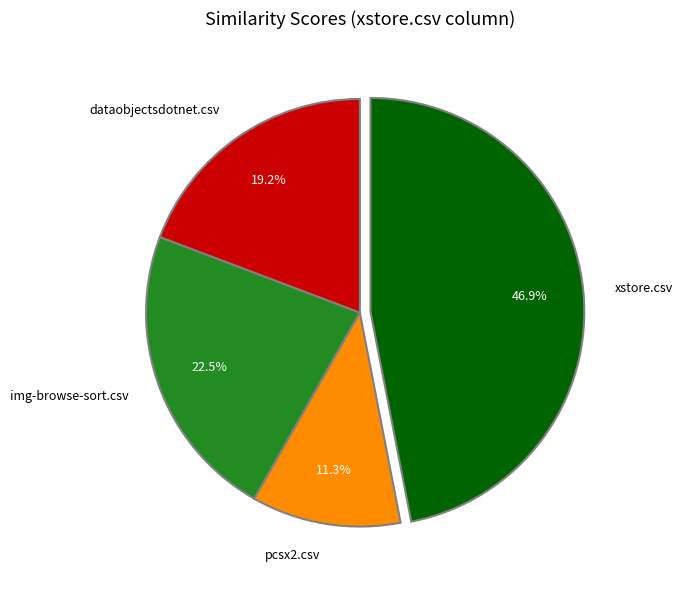

Which category has the biggest portion of the pie?

xstore.csv